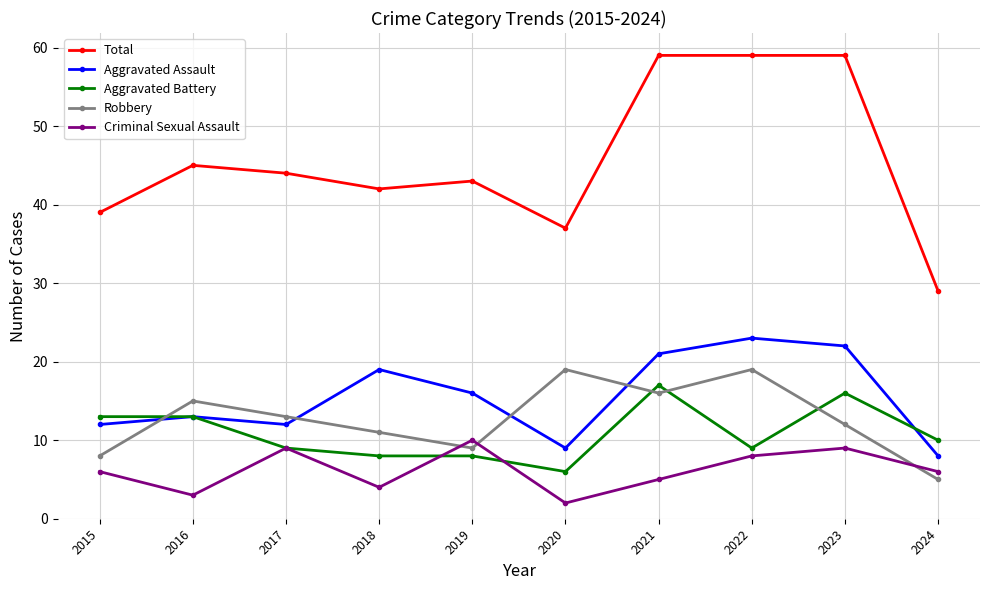

What is the value of the Aggravated Assault point at the 1st from the left?

12